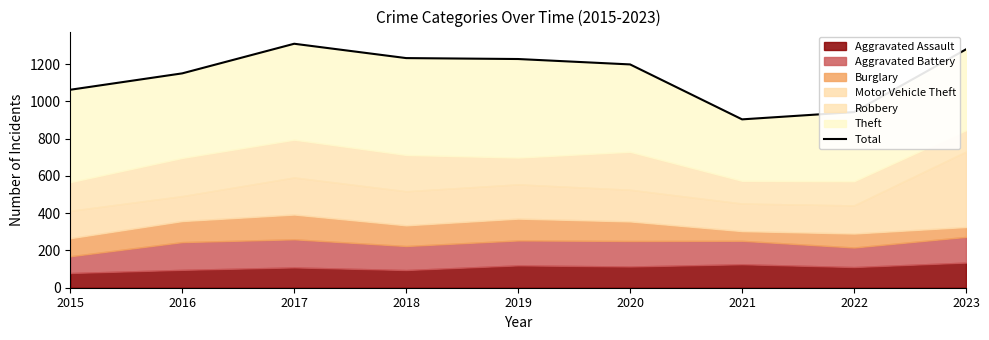

Is it true that the value at 2020 is 1199?

True